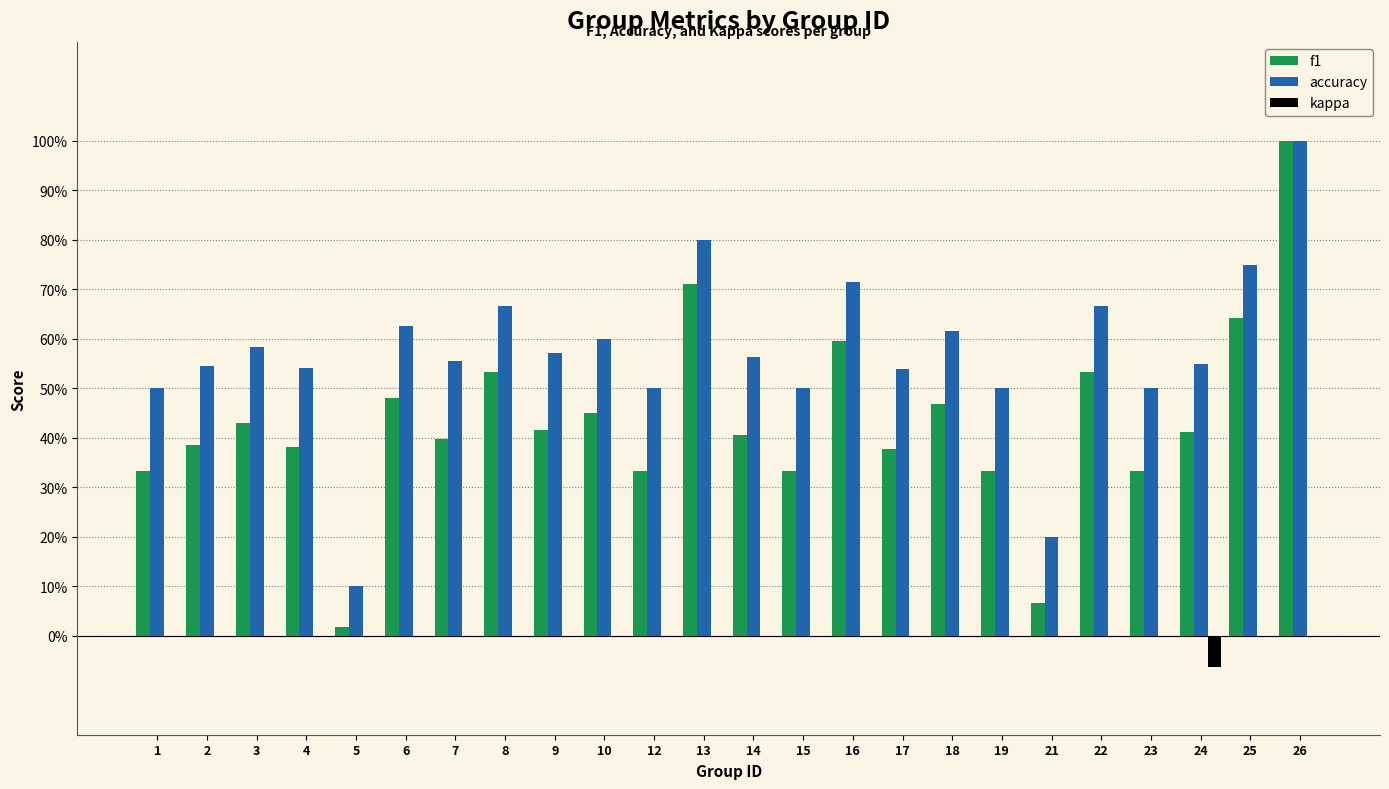

Which series has the widest spread of values?

f1